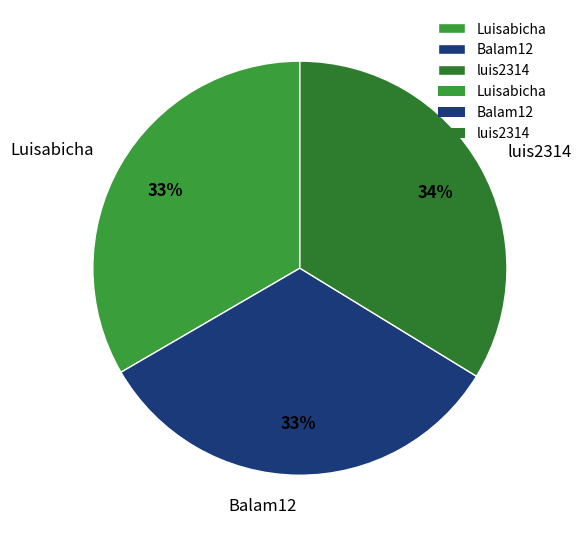

Does luis2314 represent more than half of the total?

No